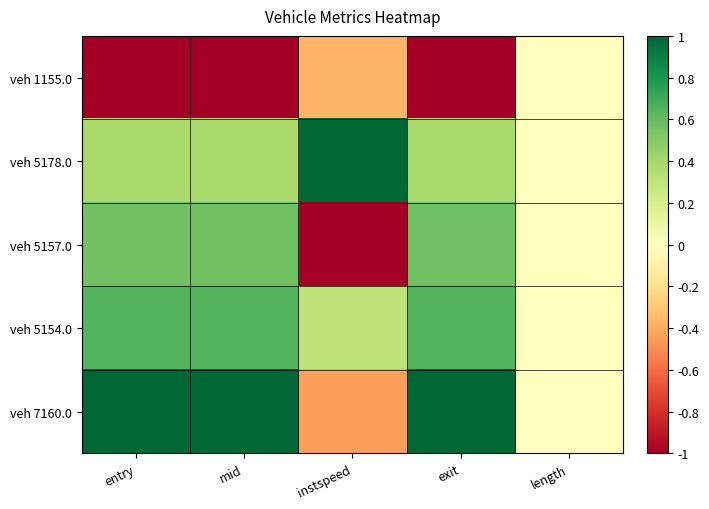

Which category has the lowest value across all series?

entry